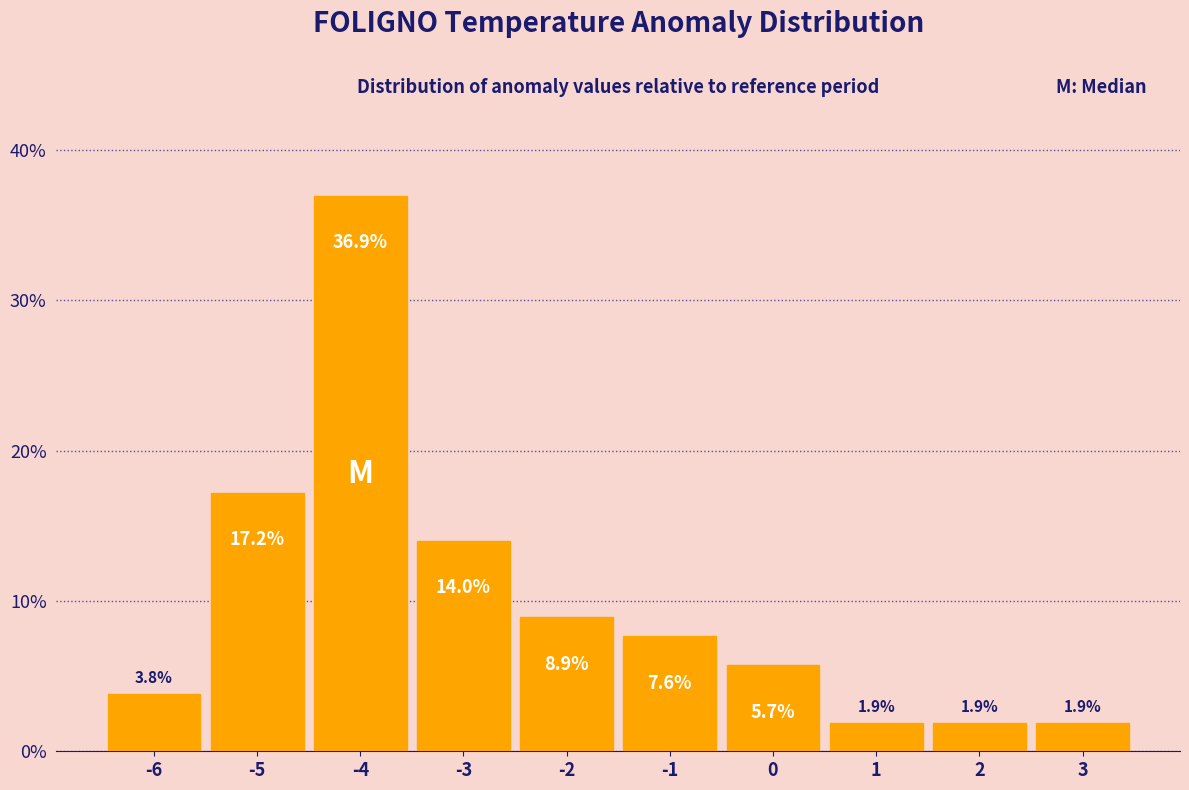

What is the height of the bar covering -1.5 to -0.5 on the x-axis?

7.6